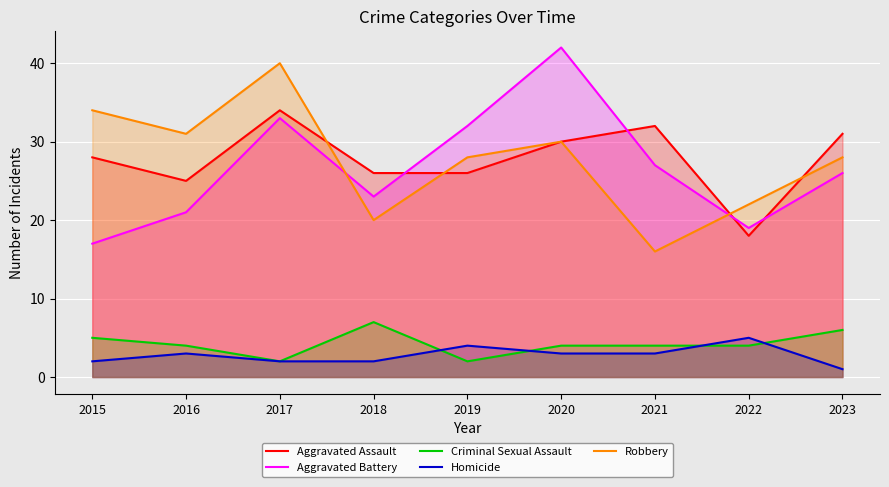

Which series has the largest range (max minus min)?

Aggravated Battery